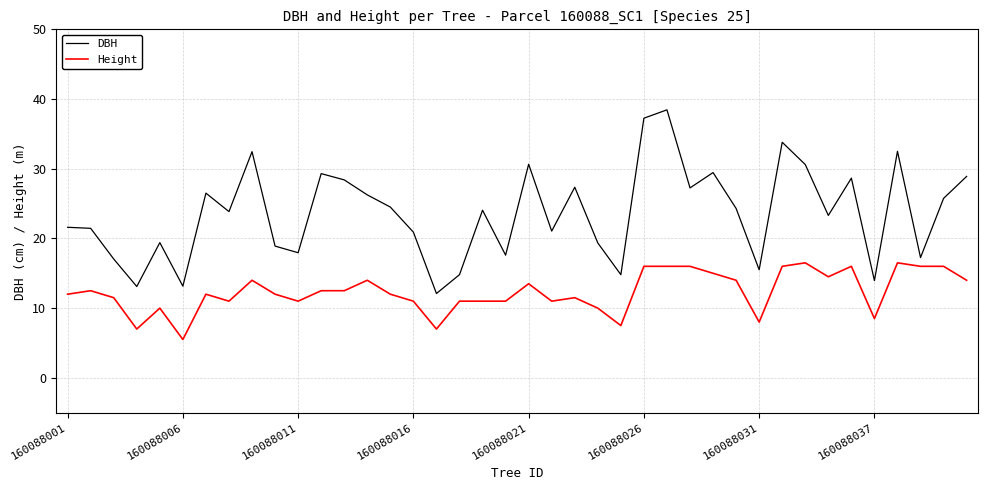

Does the chart display data point markers on the line(s)?

No